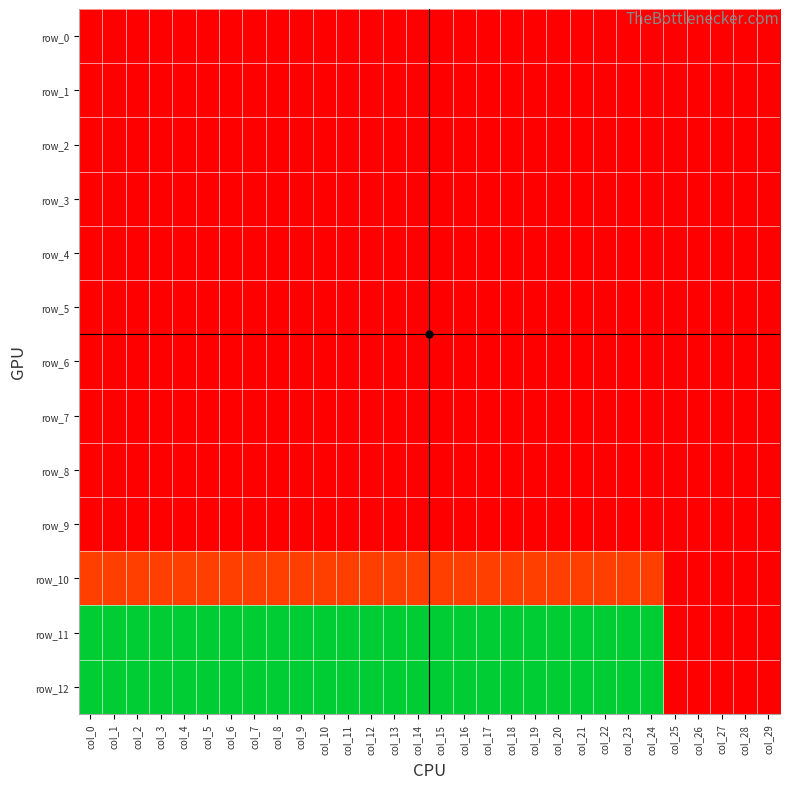

True or false: row_6 has a value of -1 at col_26.

False